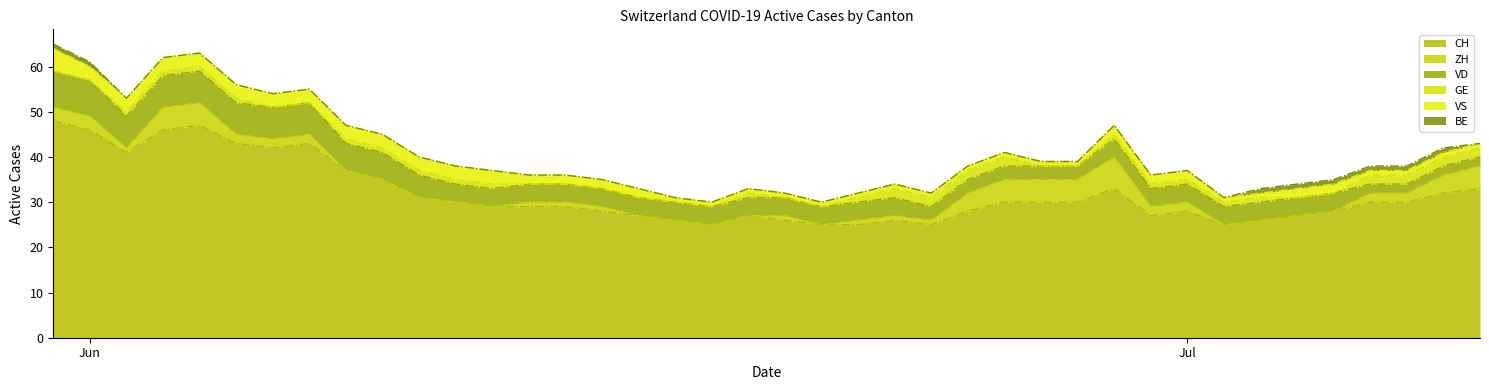

What position from the left is 2020-06-23?

24